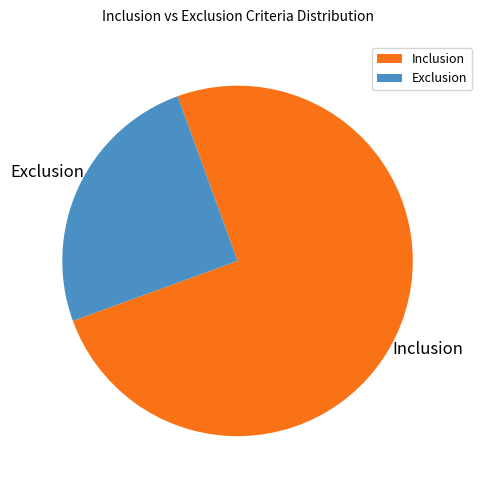

Which category has the biggest portion of the pie?

Inclusion